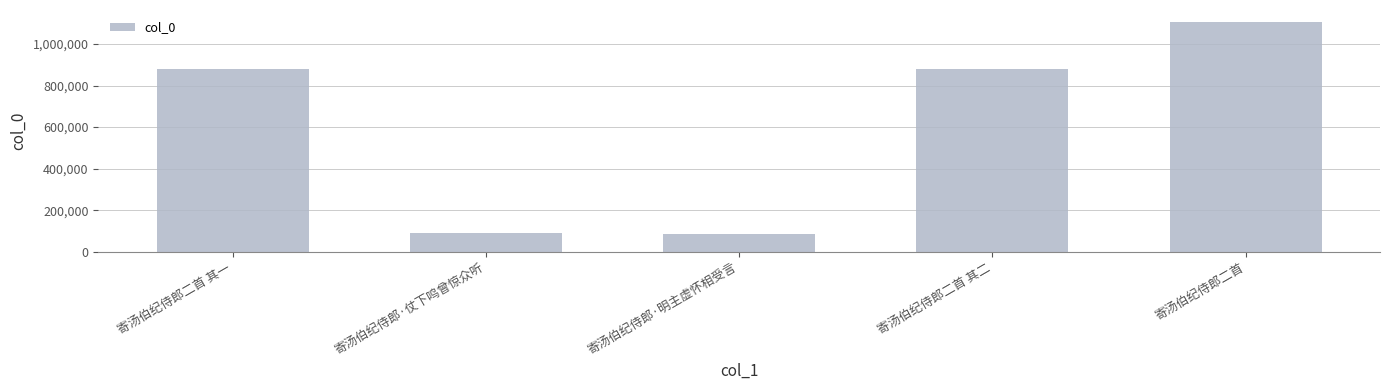

What is the value of the 5th bar from the left?

1108715